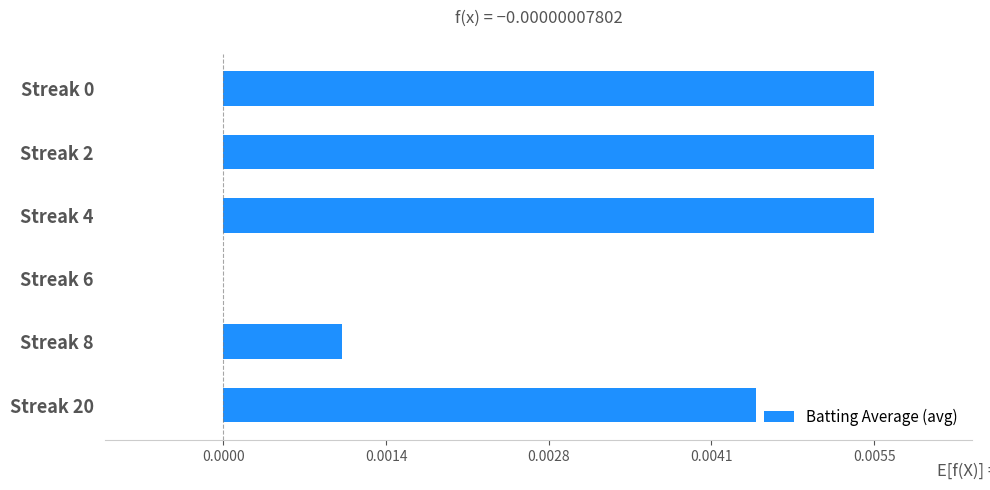

Are the bars horizontal?

Yes